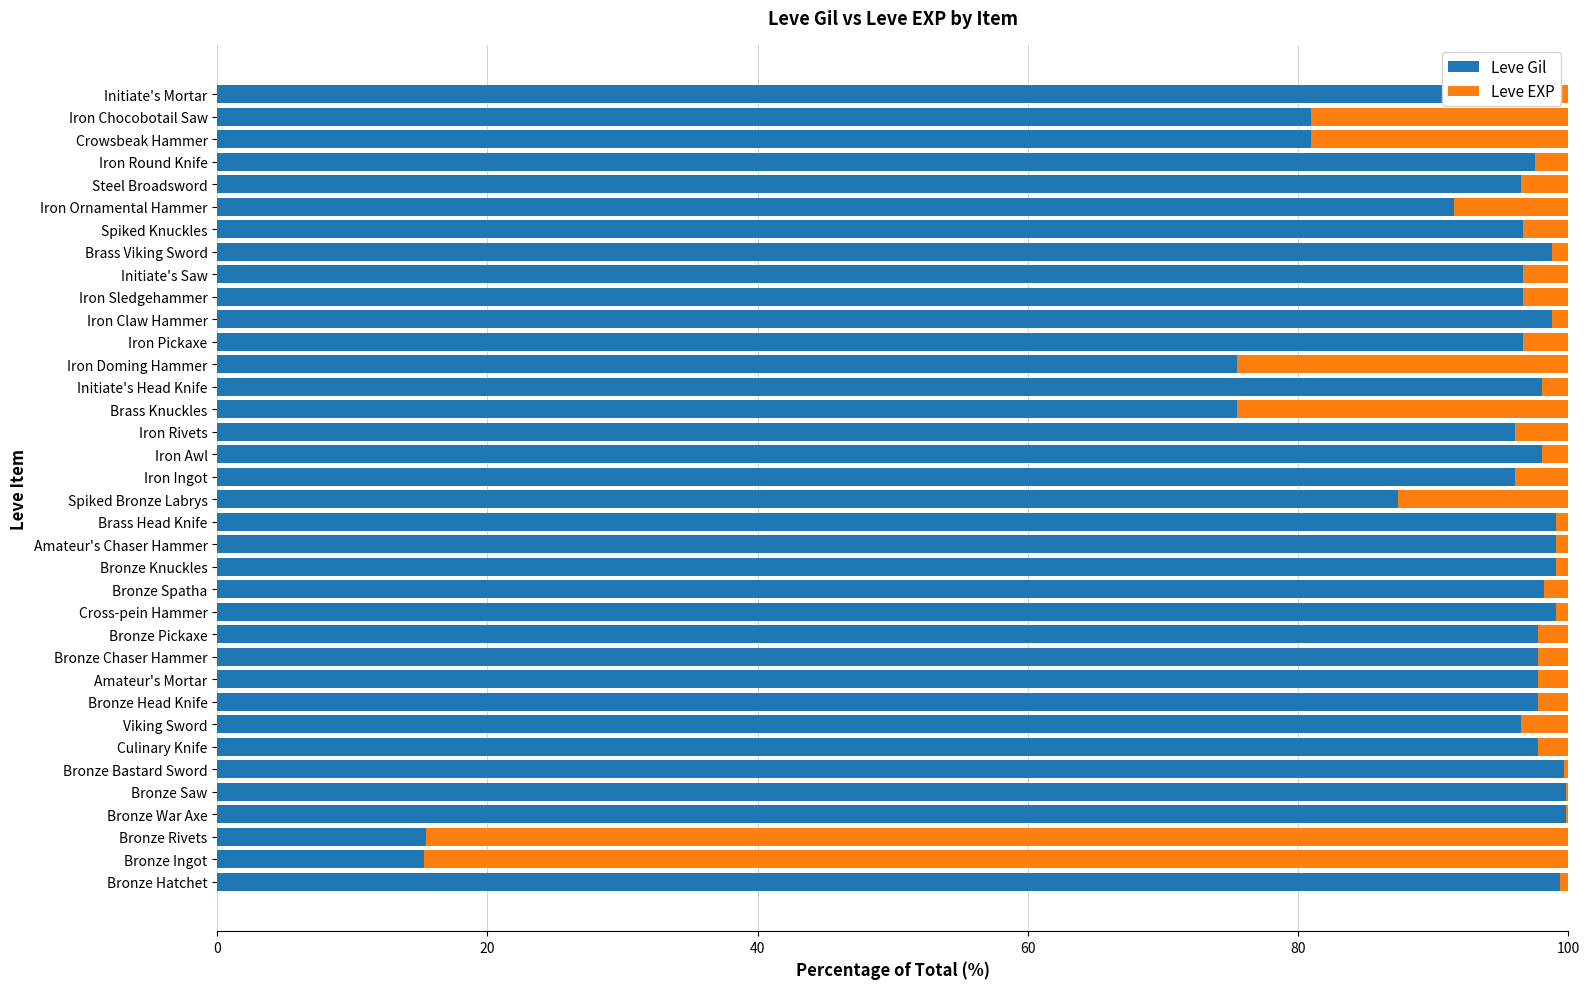

Read the Leve Gil value at Crowsbeak Hammer.

81.0